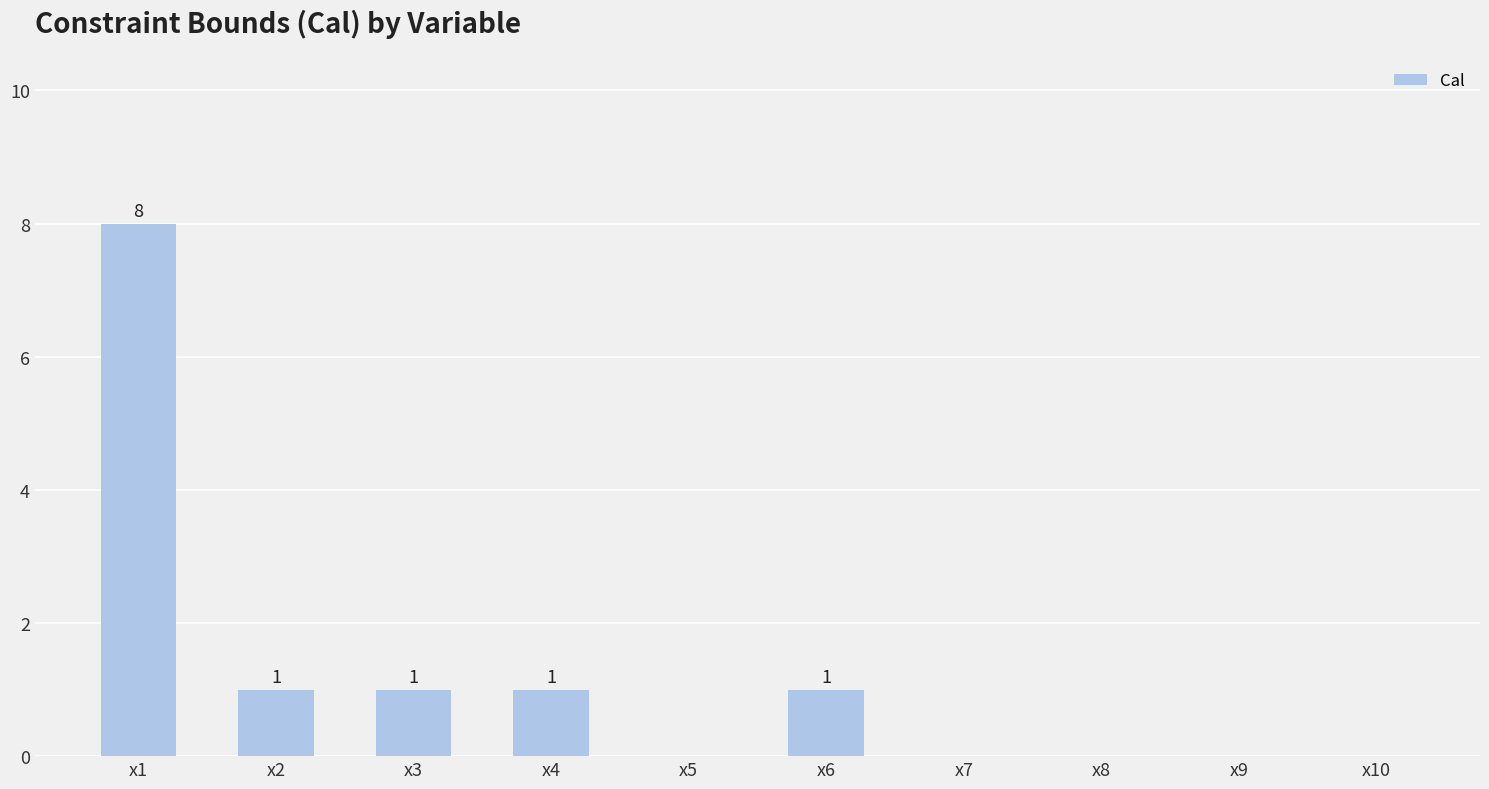

At which category does the chart reach its peak across all series?

x1